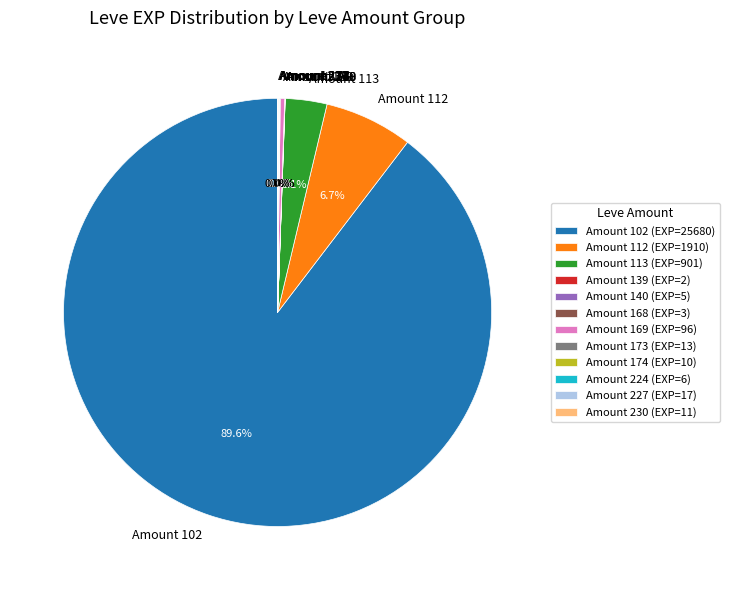

Does any single category account for the majority?

Yes